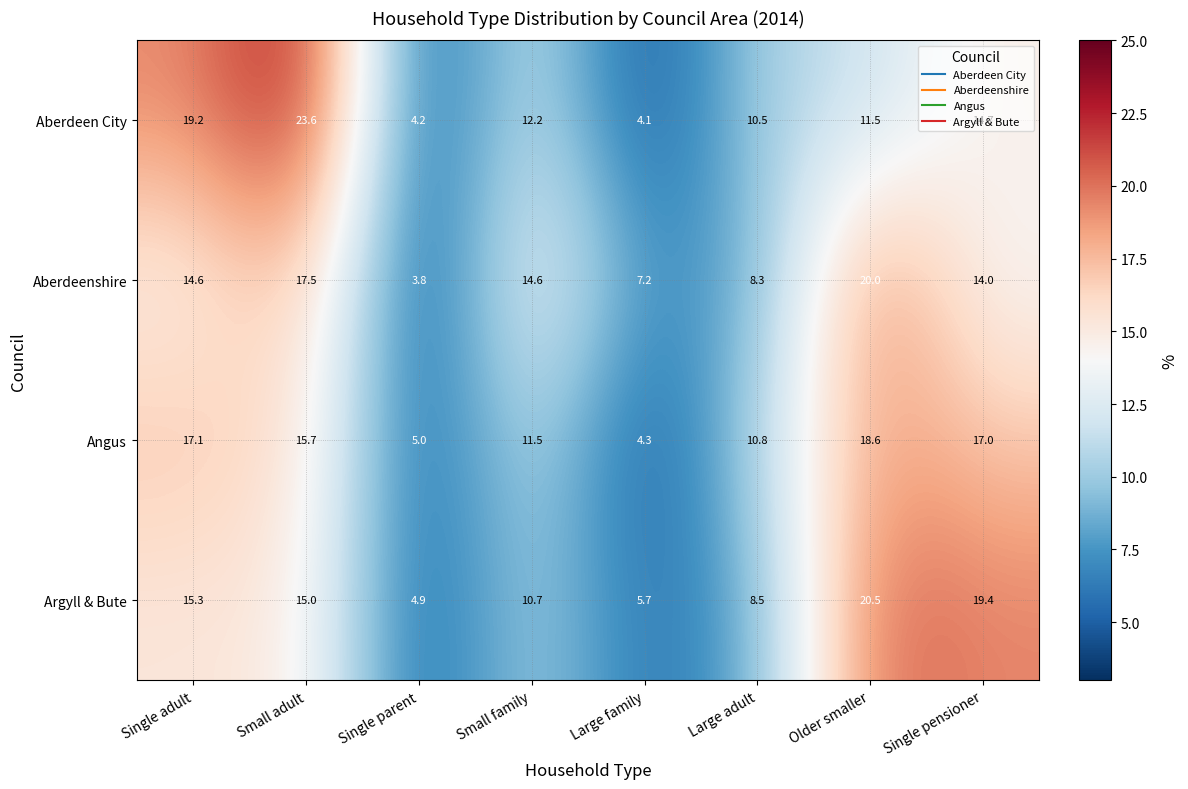

Is it true that Angus equals 6.1 at Older smaller?

False